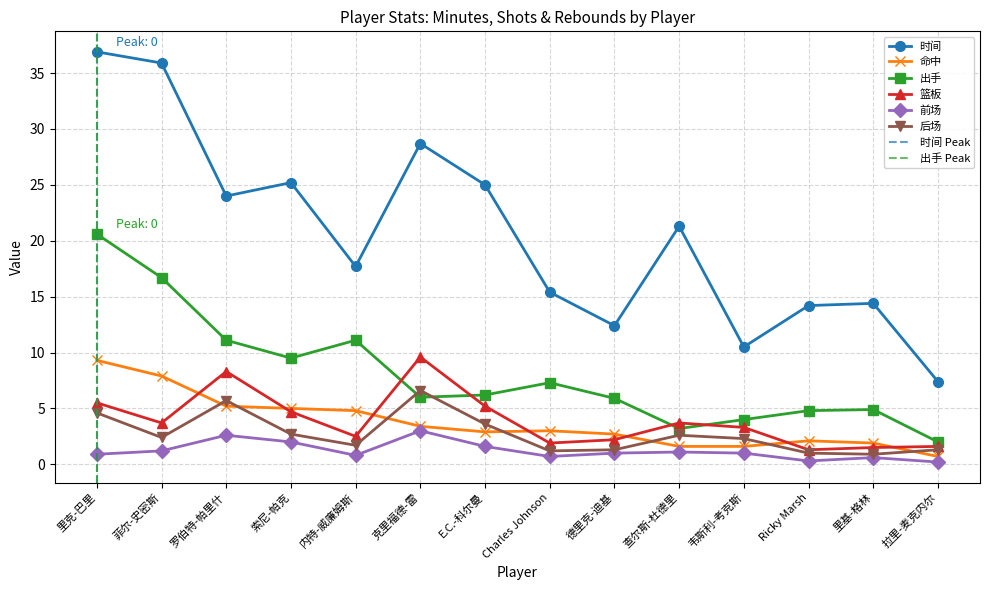

How many values in the 前场 series exceed 1?

6